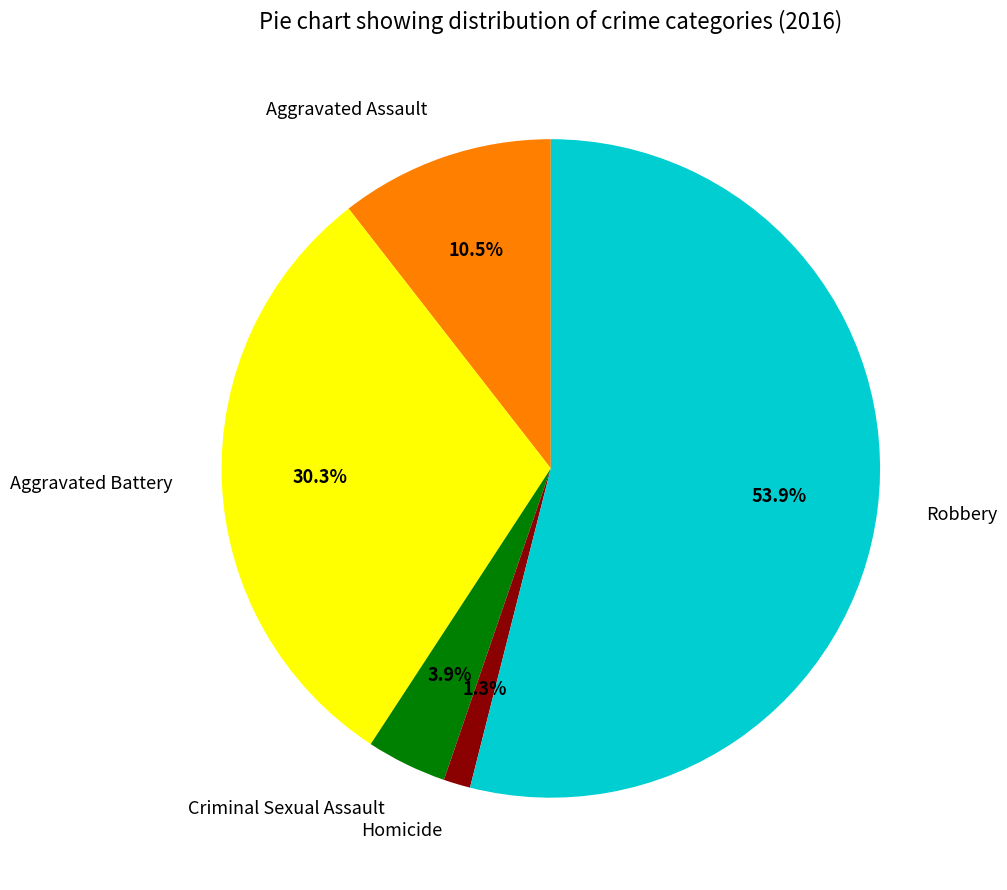

Between Robbery and Criminal Sexual Assault, which is larger?

Robbery